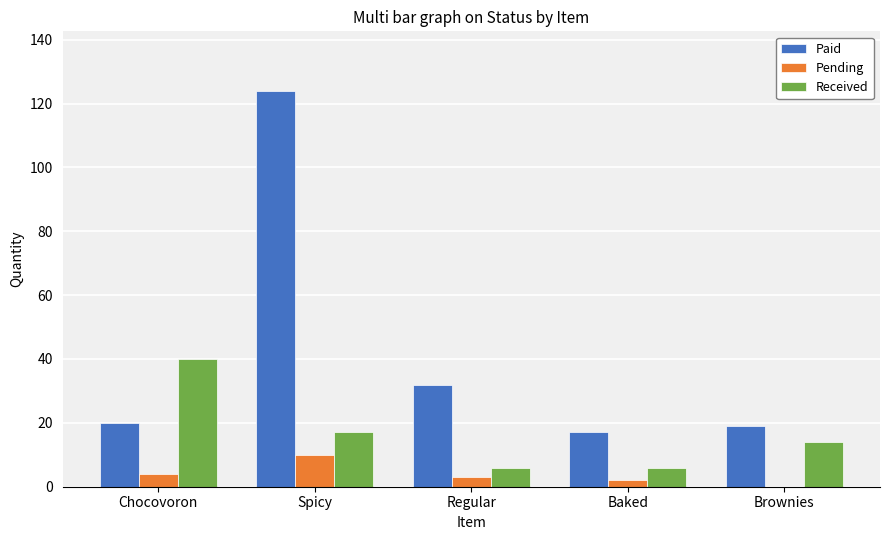

What is the highest value of the Received series?

40